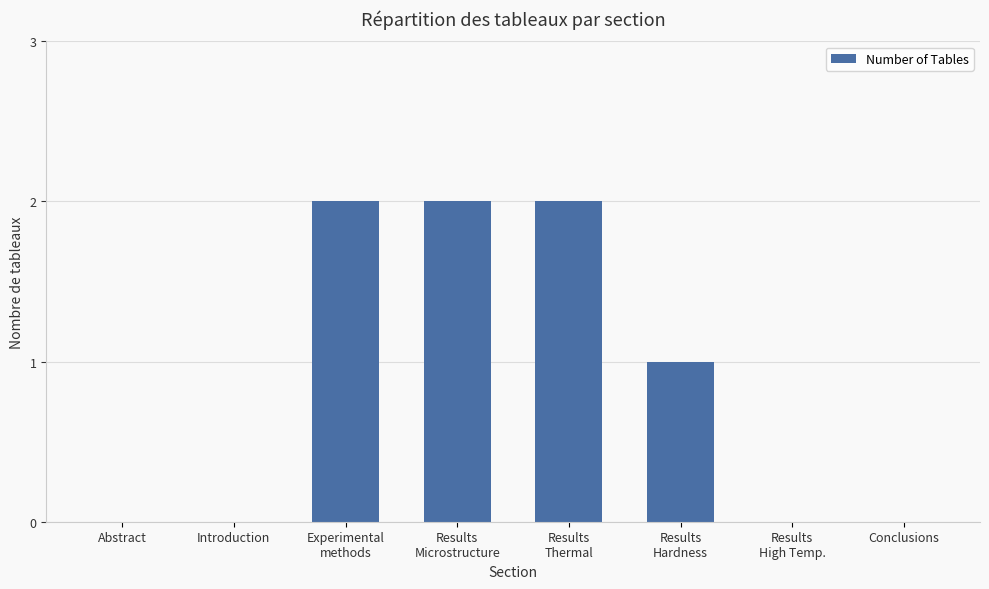

Is it true that the value at Conclusions is 0?

True